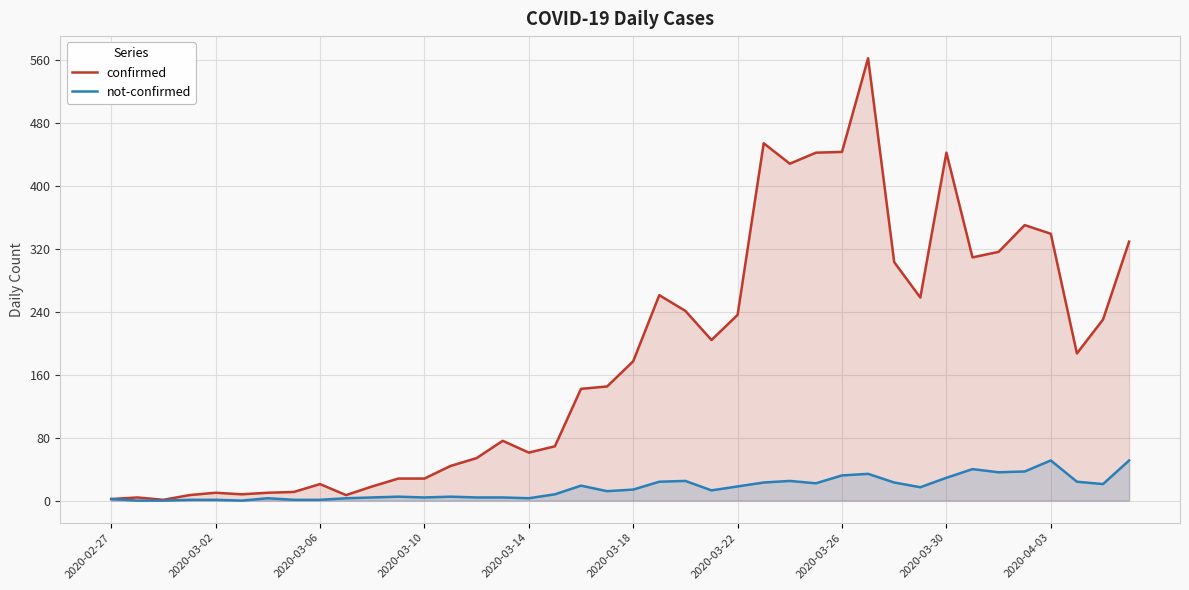

What is the spread (max minus min) of values at 25?

431